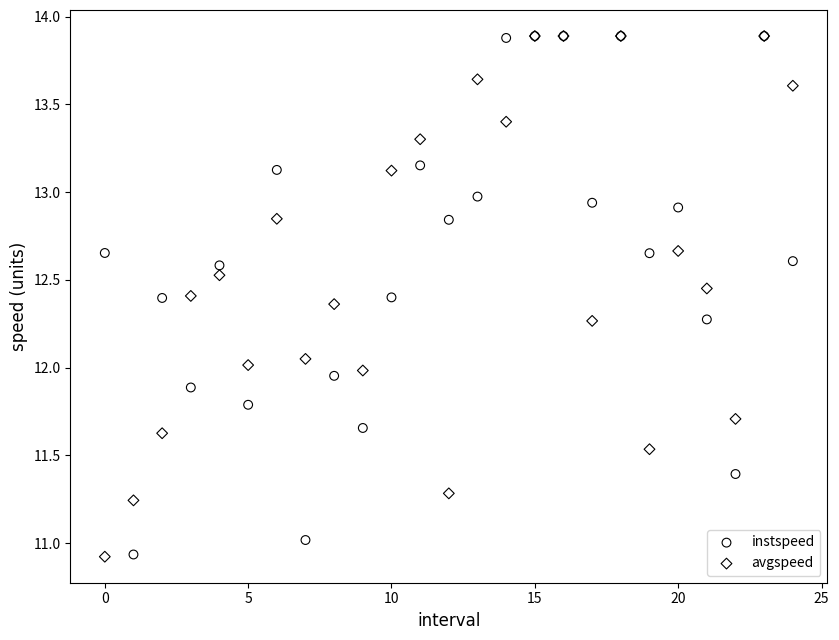

What are all the series names shown in the legend?

instspeed, avgspeed